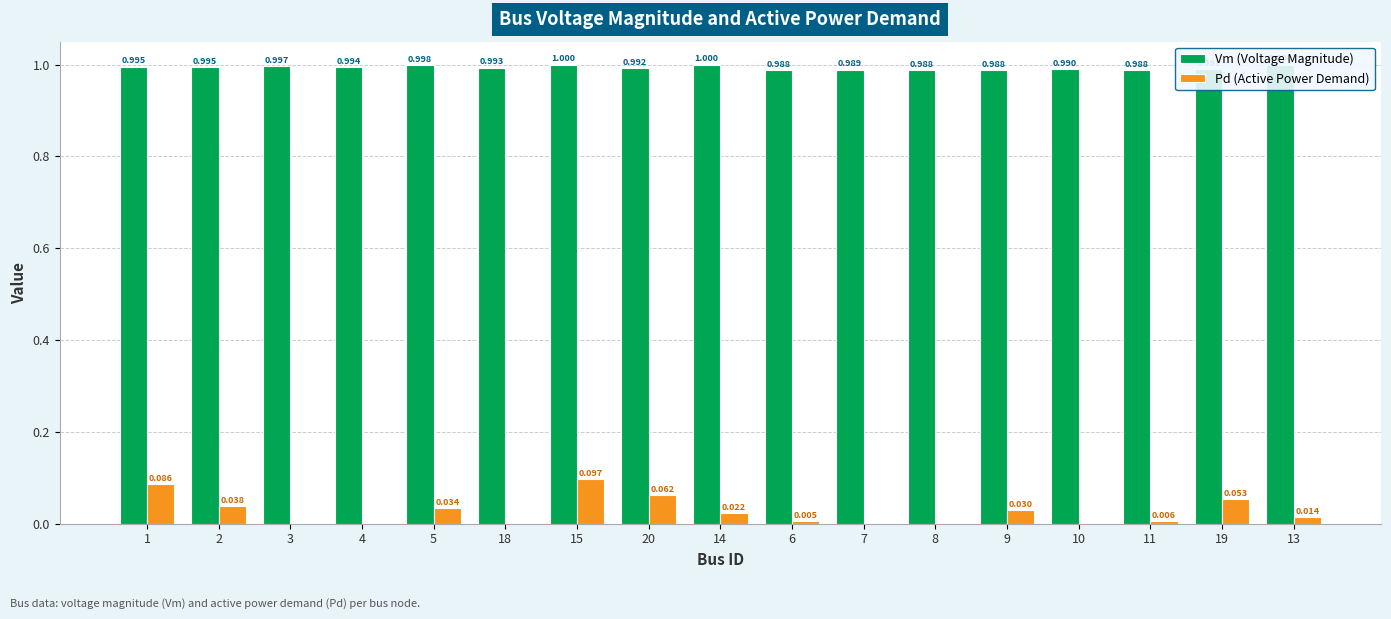

Which series has the largest total across all categories?

Vm (Voltage Magnitude)